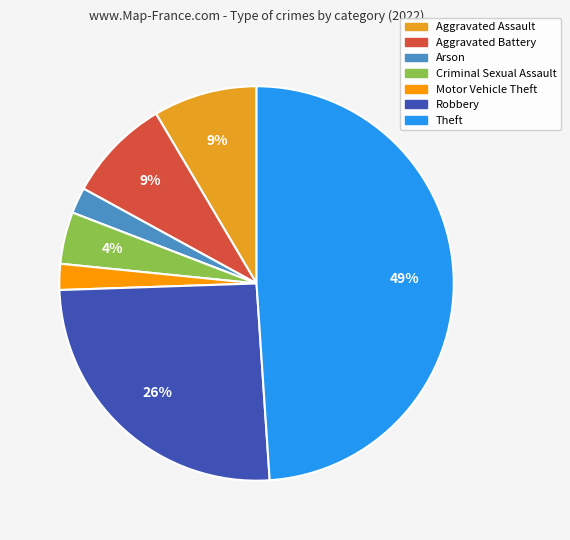

To the nearest percent, what is the average slice percentage?

14%